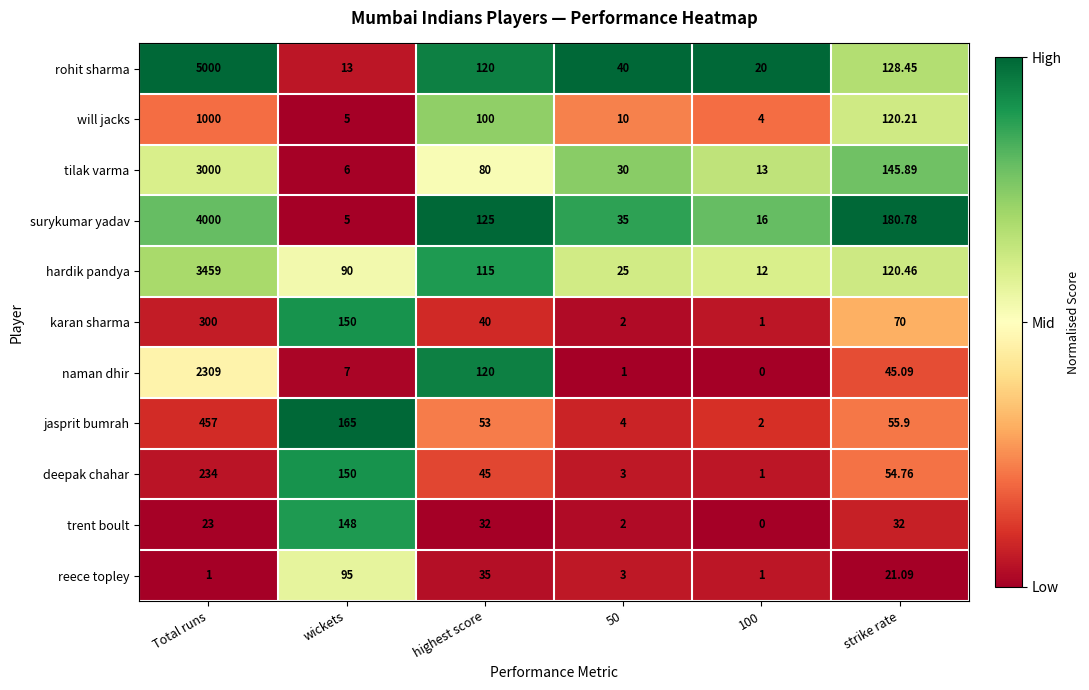

Rank the series by their maximum value, from highest to lowest.

rohit sharma, surykumar yadav, hardik pandya, tilak varma, naman dhir, will jacks, jasprit bumrah, karan sharma, deepak chahar, trent boult, reece topley